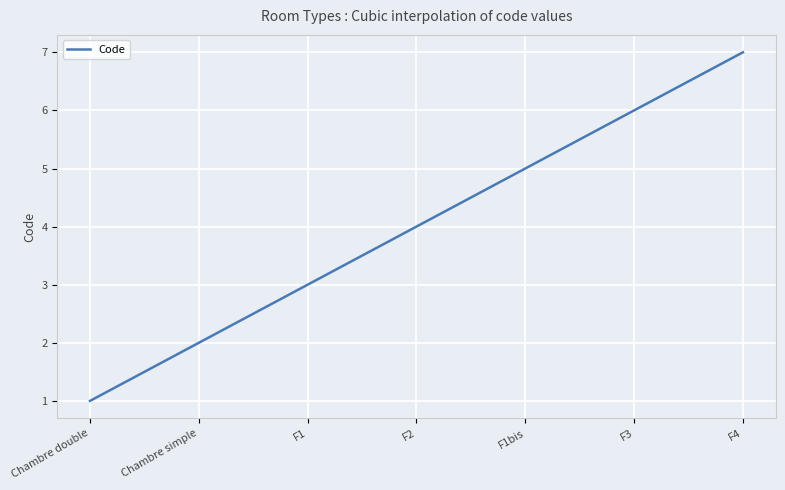

What is the greatest value displayed?

7.0